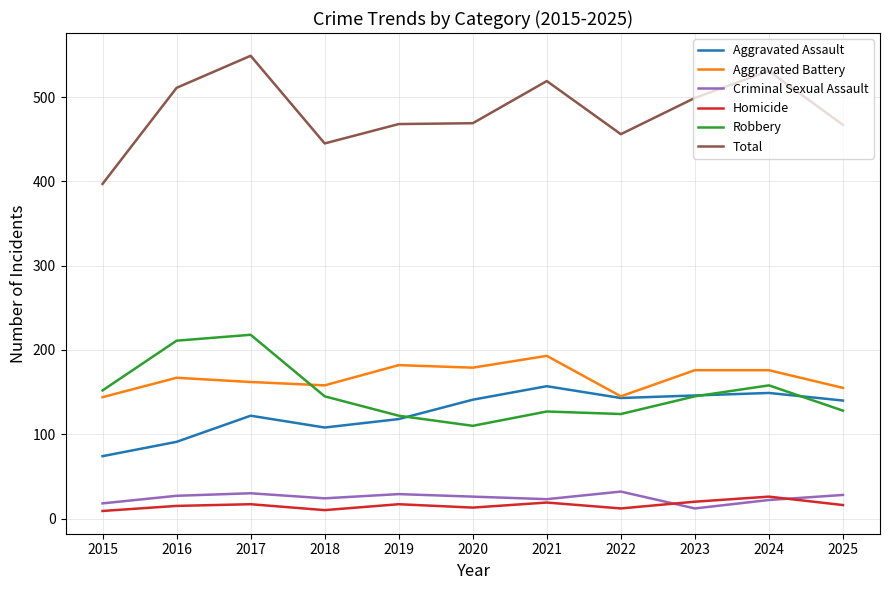

True or false: Aggravated Assault and Homicide intersect in this chart.

False